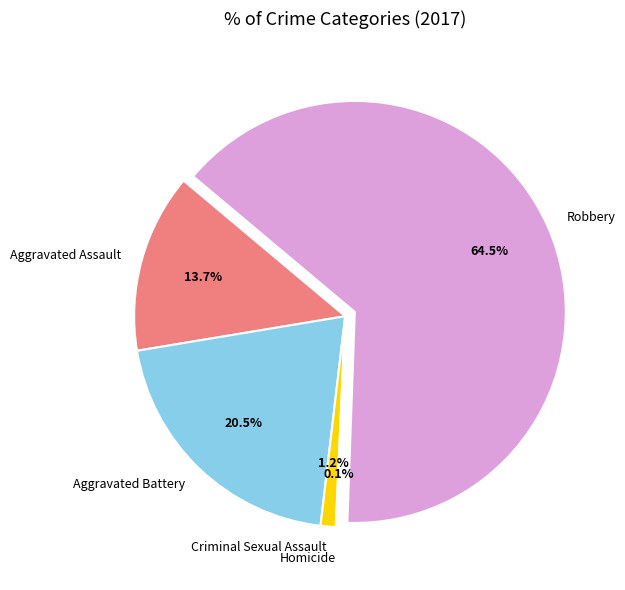

To the nearest percent, what percentage of the pie is Criminal Sexual Assault?

1%